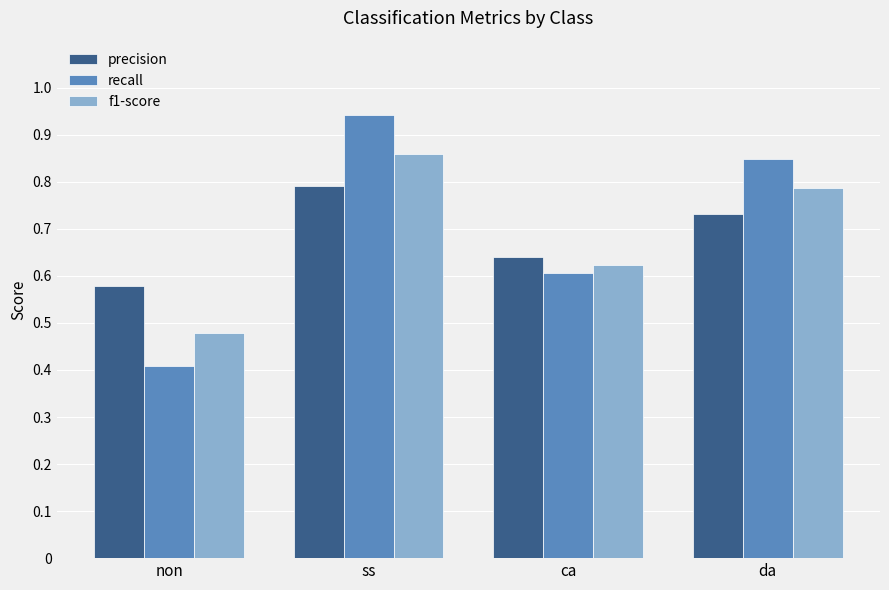

Rank the series at ss from highest to lowest value.

recall, f1-score, precision